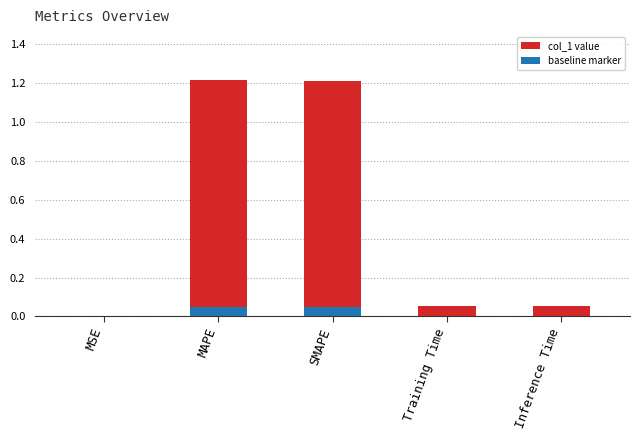

What value does the data have at MAPE?

1.2